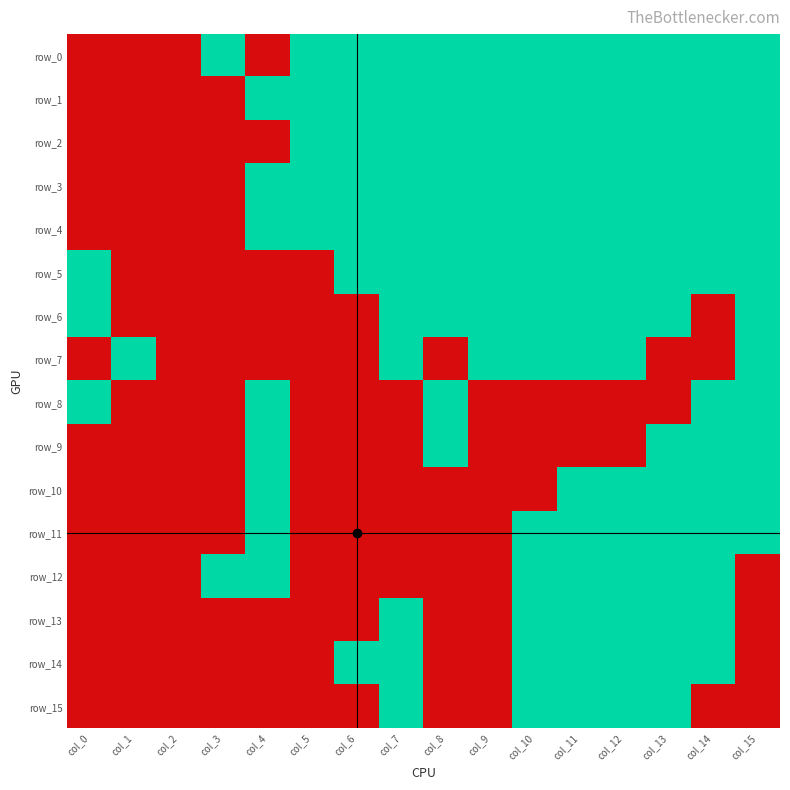

How many values in row_4 are above zero?

12